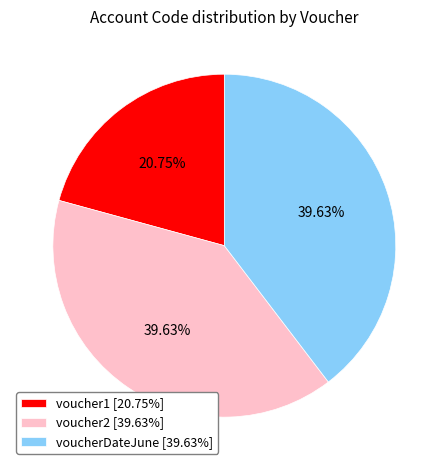

True or false: voucher1 accounts for 28% of the total.

False